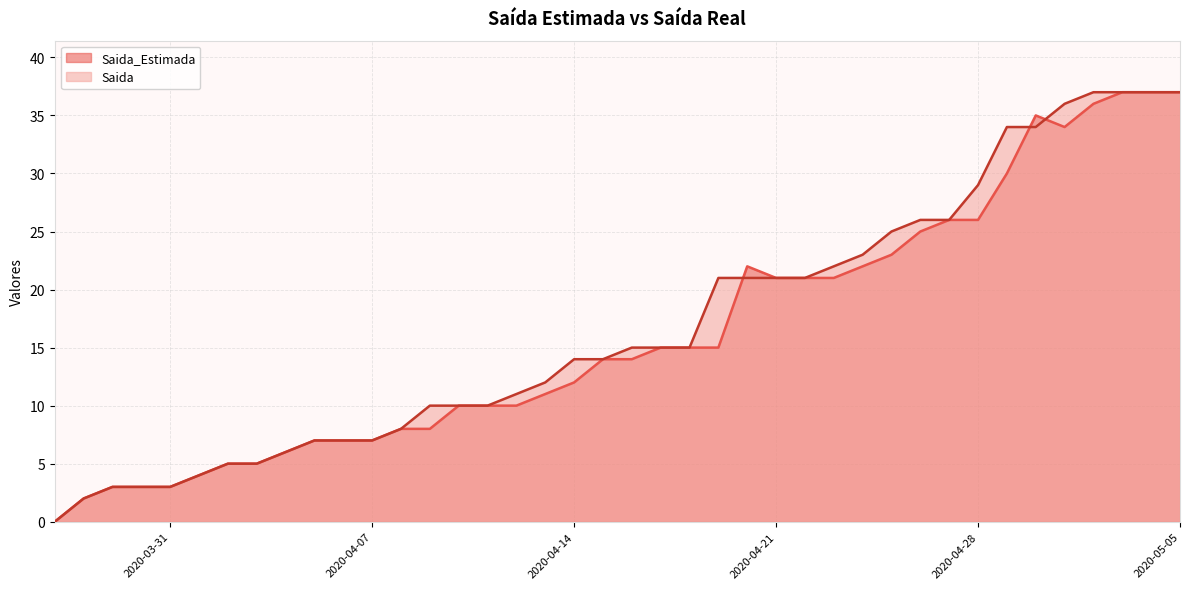

What is the value of the Saida point at the 14th from the left?

10